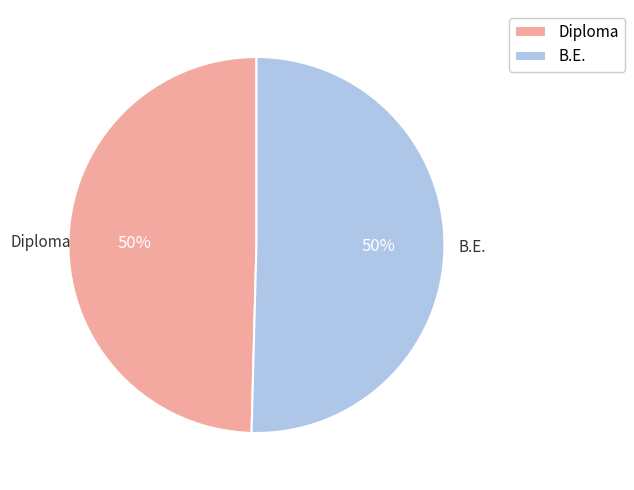

The Diploma slice represents 62% of the pie. True or false?

False